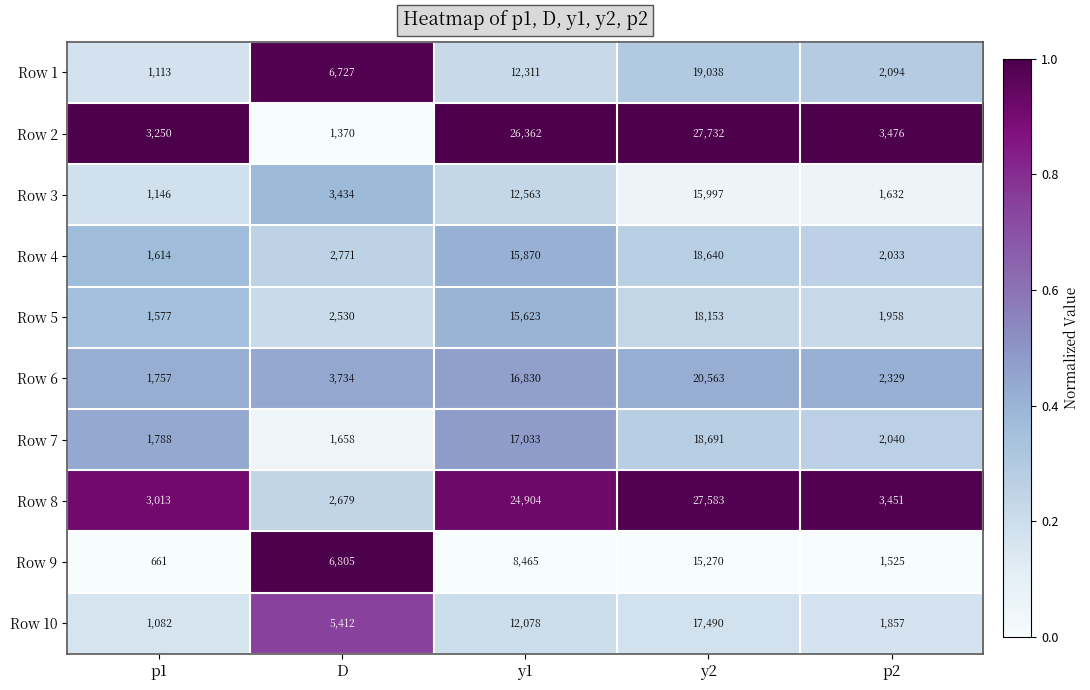

The Row 1 series shows 1754 at p1. True or false?

False